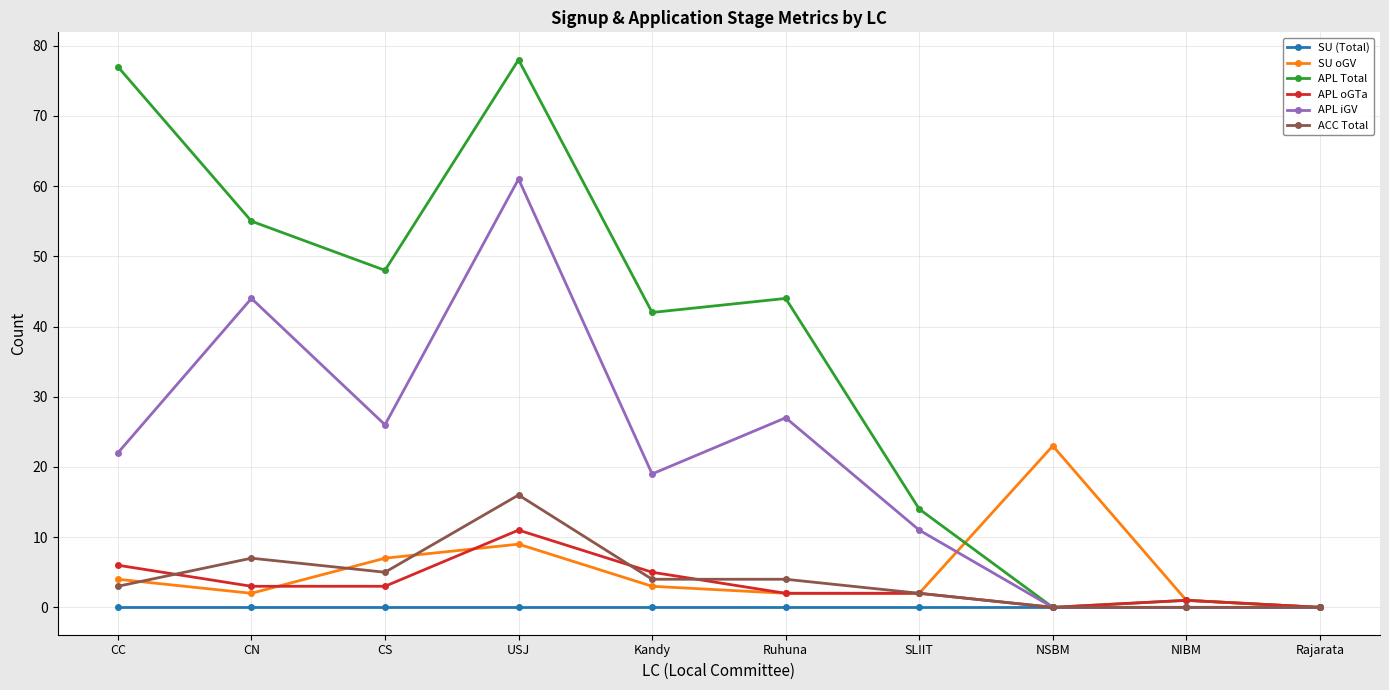

What is the difference between the highest and lowest values at USJ?

78